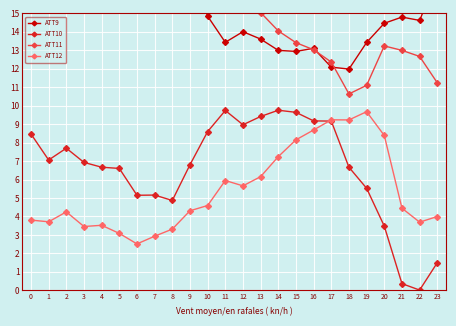

Reading left to right, list all the values displayed in this chart.

ATT9: 19.8	20.8	19.4	19.6	19.5	17.6	17.8	19.0	19.2	17.3	14.8	13.4	14.0	13.6	13.0	12.9	13.1	12.1	12.0	13.4	14.5	14.8	14.6	17.0
ATT10: 8.5	7.1	7.7	6.9	6.7	6.6	5.1	5.2	4.9	6.8	8.6	9.7	9.0	9.4	9.8	9.6	9.2	9.2	6.7	5.5	3.5	0.4	0.0	1.5
ATT11: 21.6	21.8	20.5	20.8	20.7	19.7	19.3	19.0	18.8	18.0	17.5	16.2	15.7	15.0	14.1	13.4	13.0	12.4	10.6	11.1	13.2	13.0	12.7	11.2
ATT12: 3.8	3.7	4.2	3.5	3.5	3.1	2.5	2.9	3.3	4.3	4.6	5.9	5.7	6.2	7.2	8.2	8.7	9.2	9.2	9.7	8.4	4.4	3.7	4.0